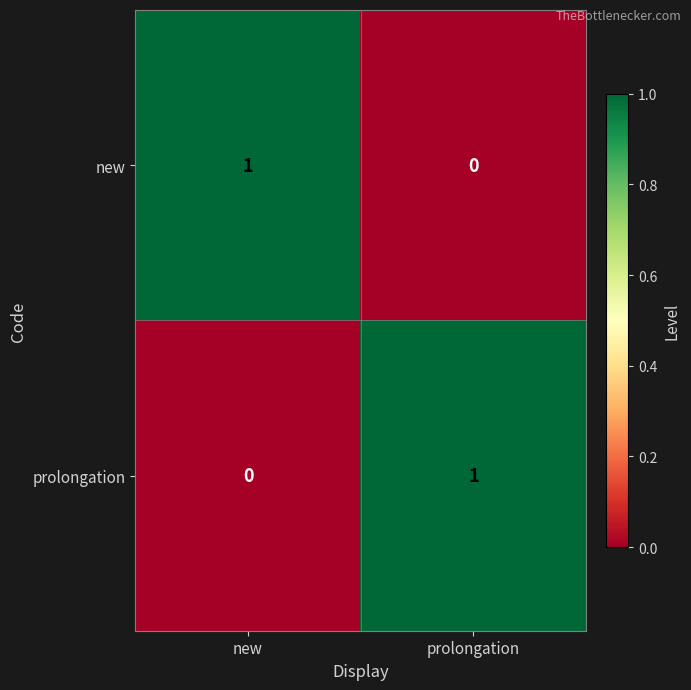

Reading left to right, transcribe all the data shown in this chart.

new: new=1	prolongation=0
prolongation: new=0	prolongation=1